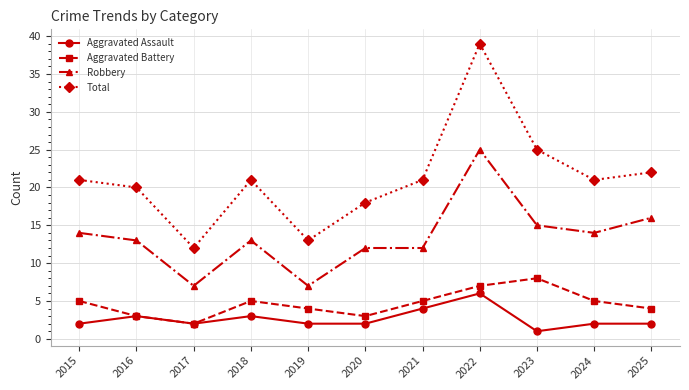

What is the sum of the Aggravated Assault values at 2016 and 2017?

5